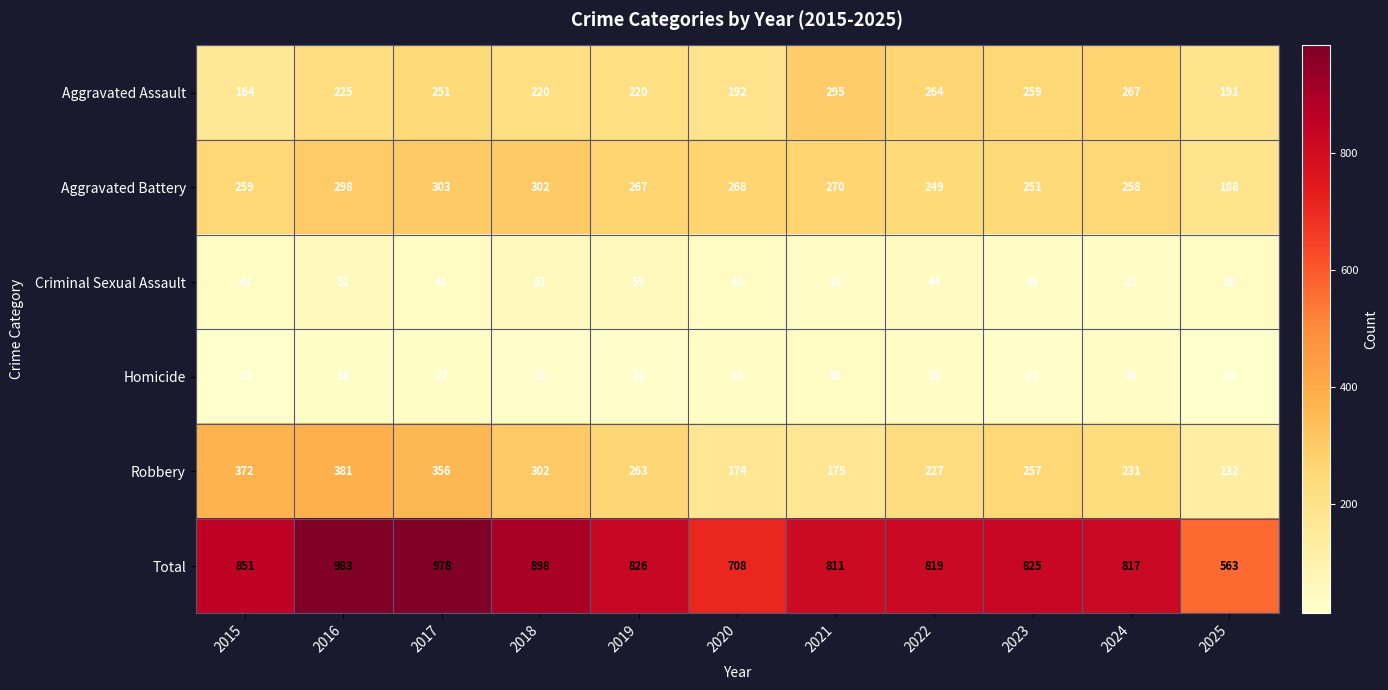

Rank the series at 2016 from lowest to highest value.

Homicide, Criminal Sexual Assault, Aggravated Assault, Aggravated Battery, Robbery, Total